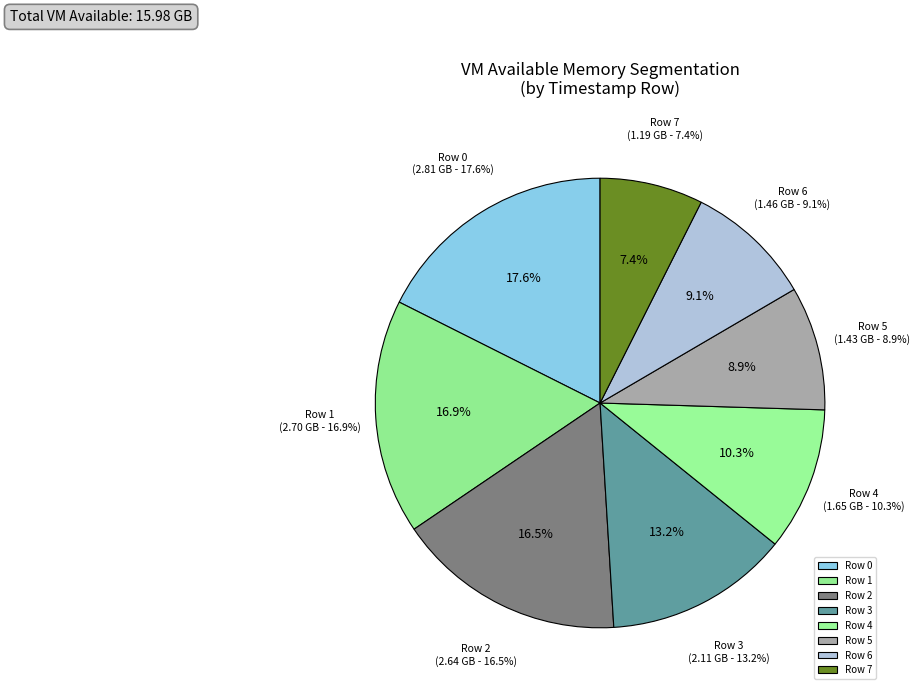

How many segments does this pie chart have?

8